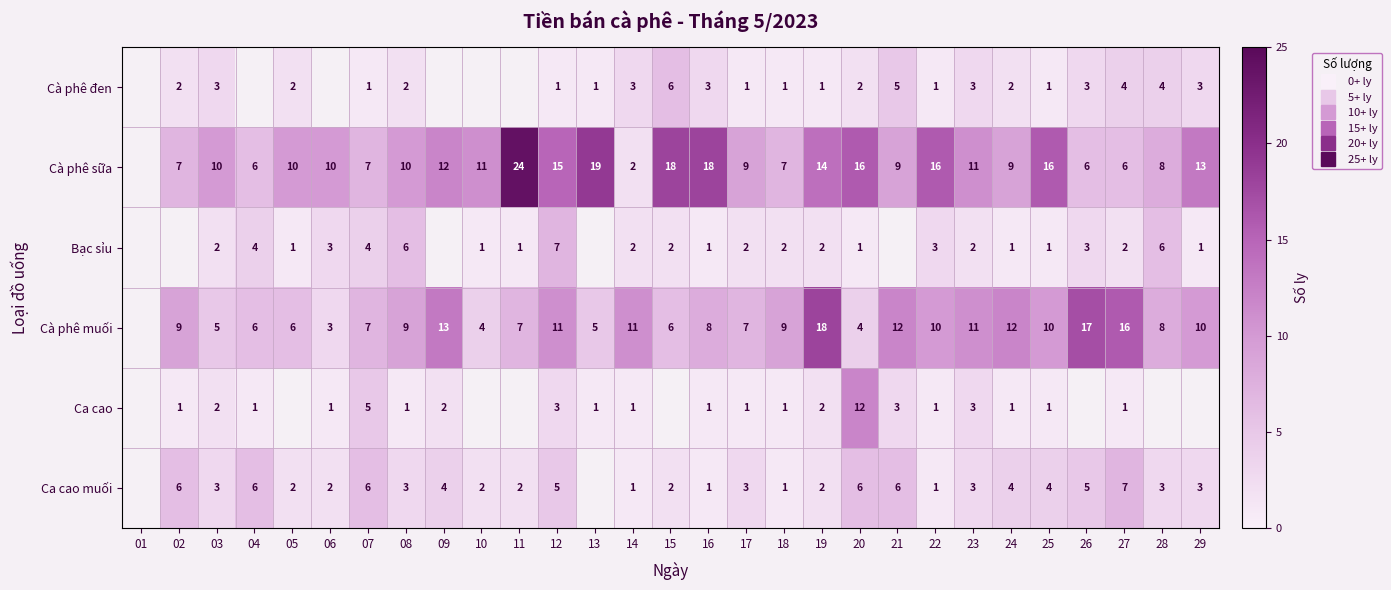

What is the total value across all series at 16?

32.0